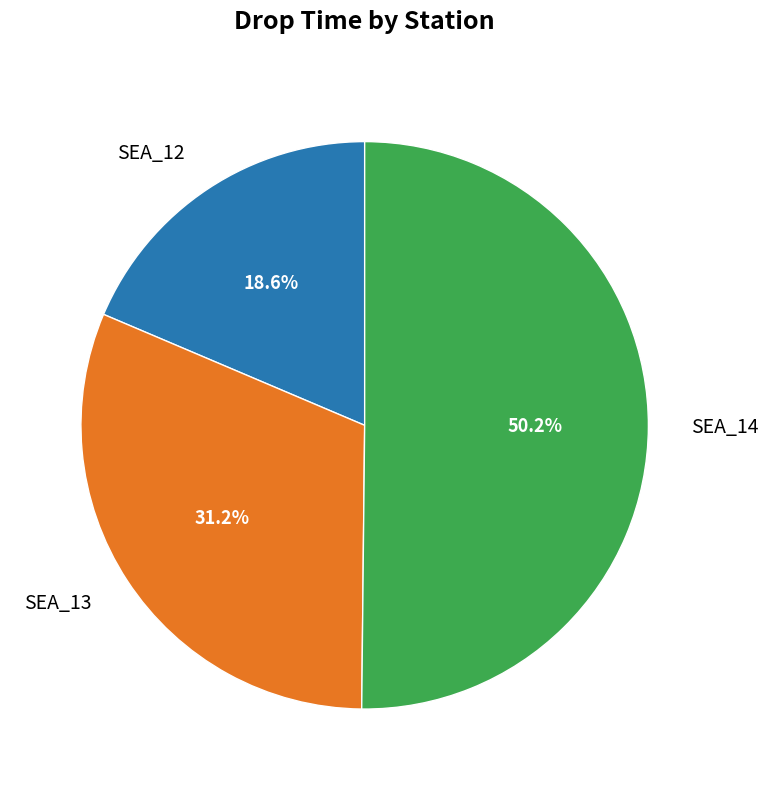

The SEA_12 slice represents 19% of the pie. True or false?

True